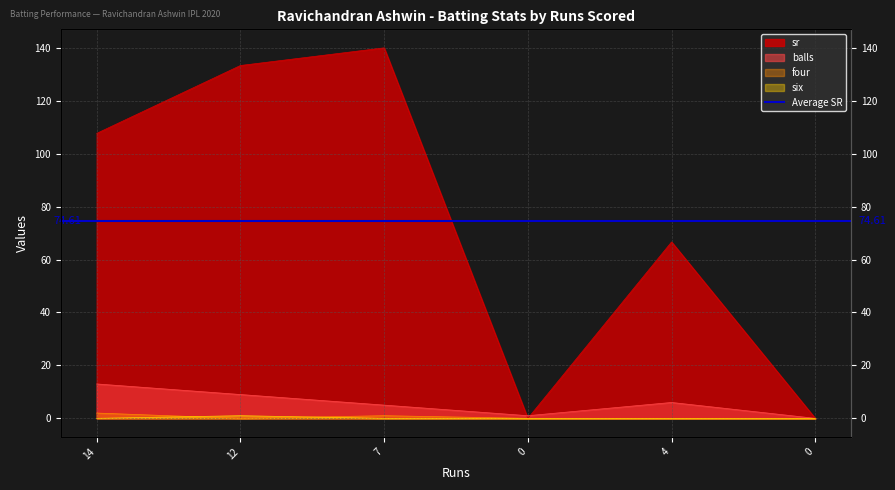

Which series has the largest total across all categories?

sr